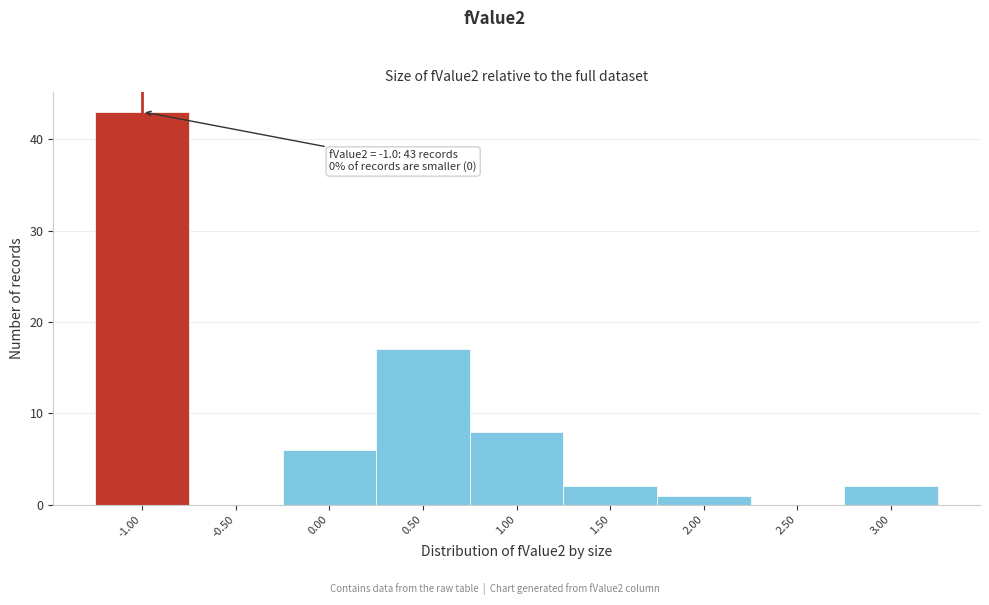

Over which range of the x-axis is the bar tallest?

-1.25 to -0.75